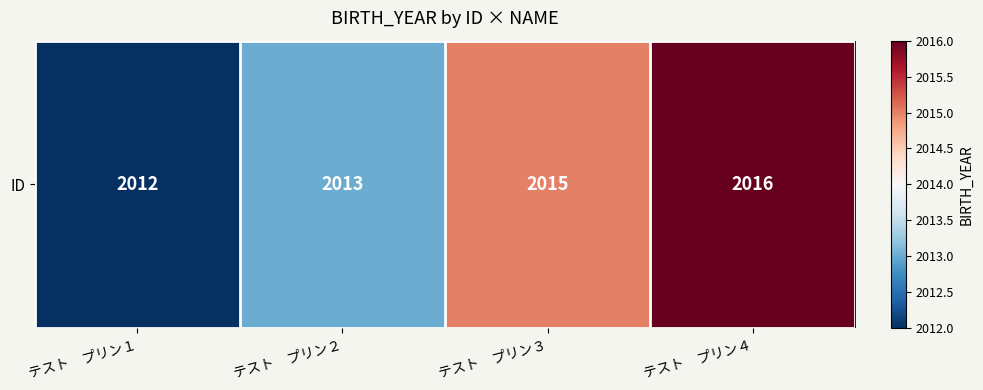

What is the ratio of the value at テスト　プリン３ to the value at テスト　プリン２?

1.0